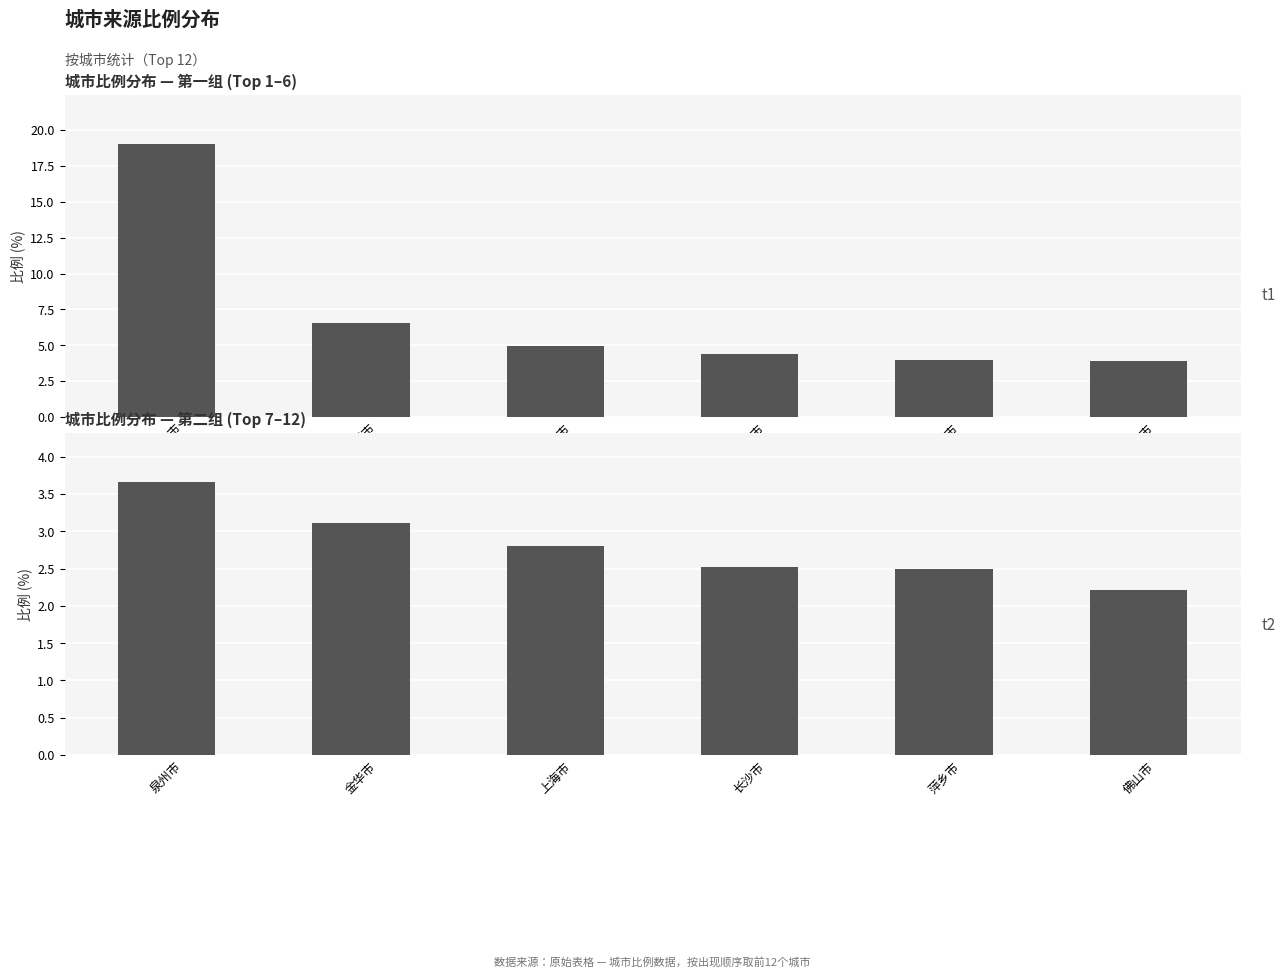

Between 泉州市 and 上海市, which is larger?

泉州市